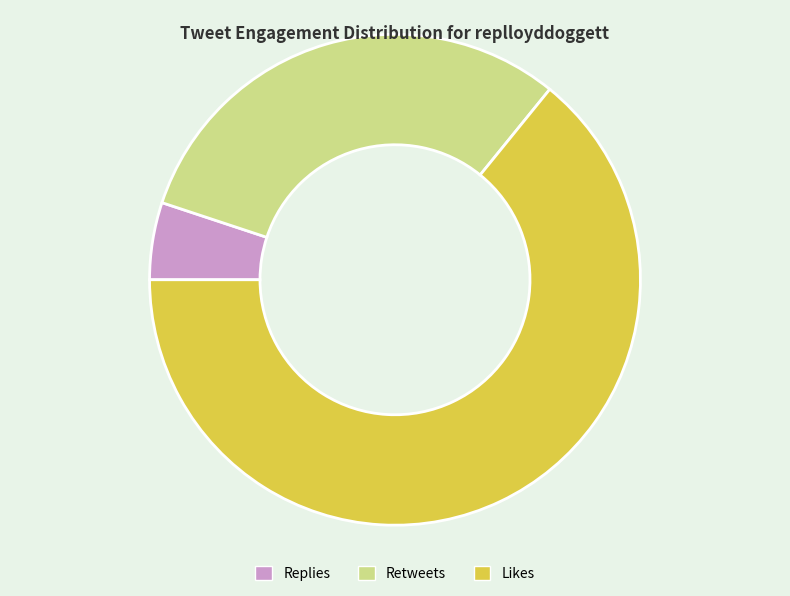

Which slice is the smallest?

Replies